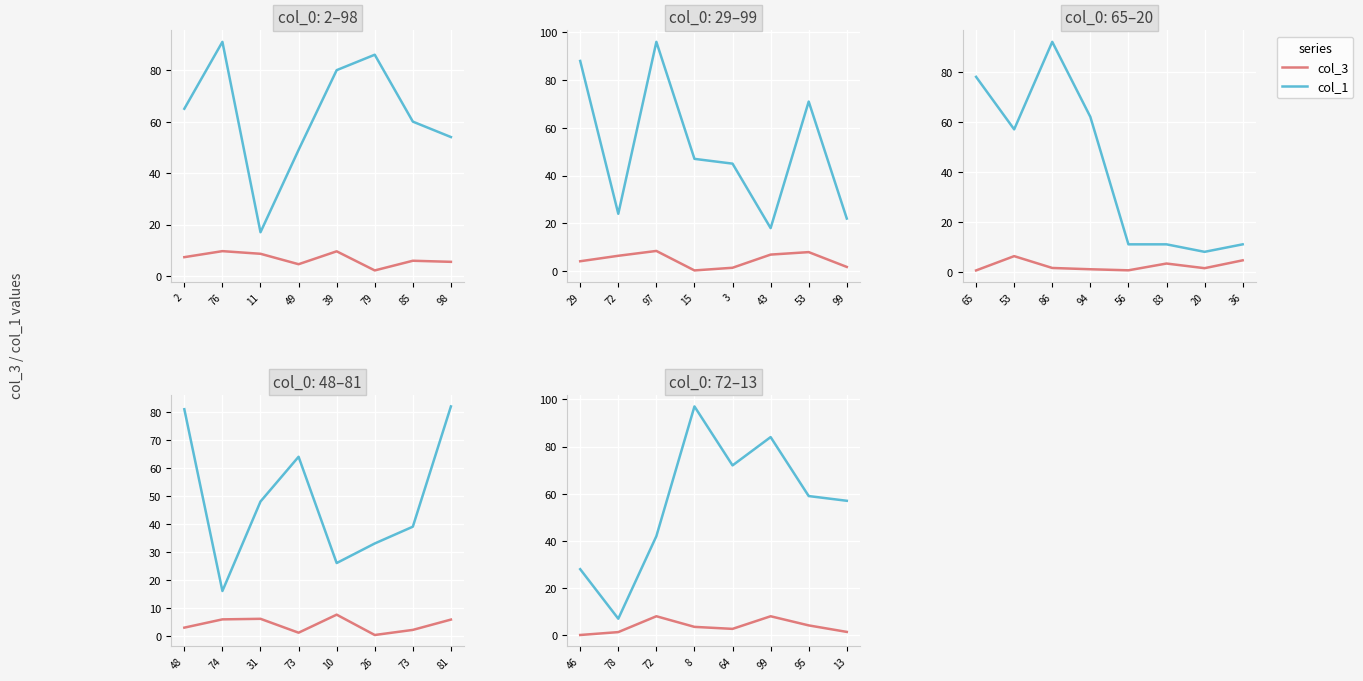

Does the chart display data point markers on the line(s)?

No